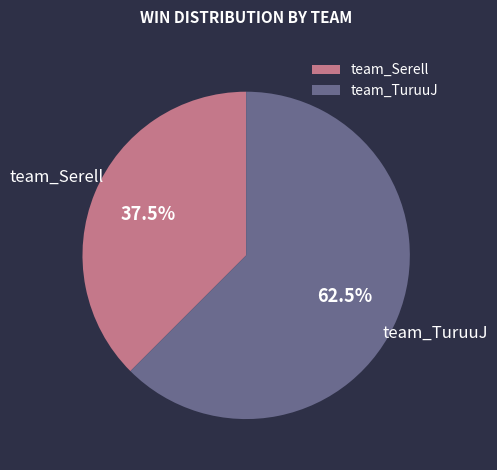

Rank the categories by value from lowest to highest.

team_Serell, team_TuruuJ